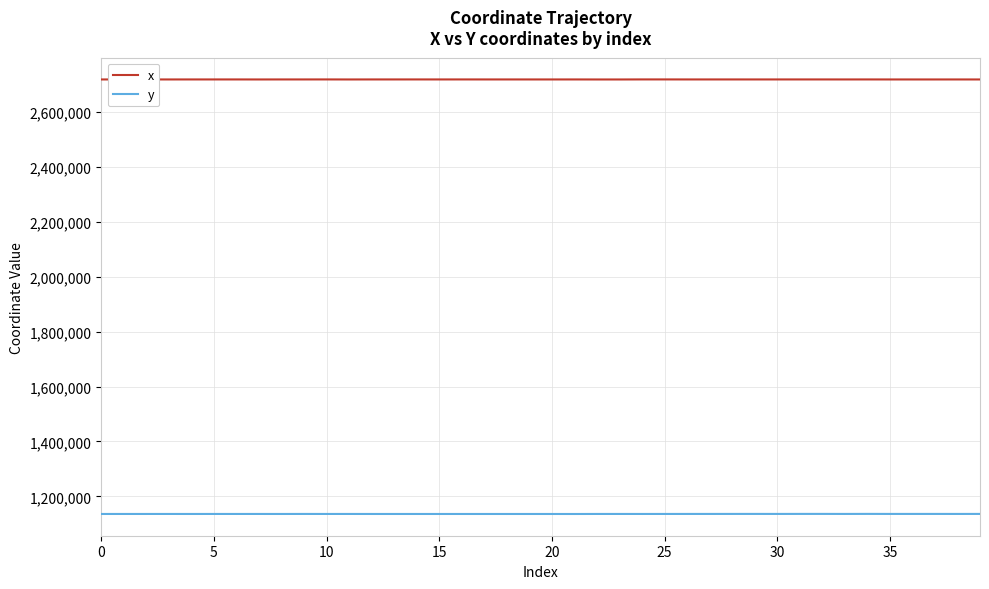

What is the minimum value for y?

1135973.4